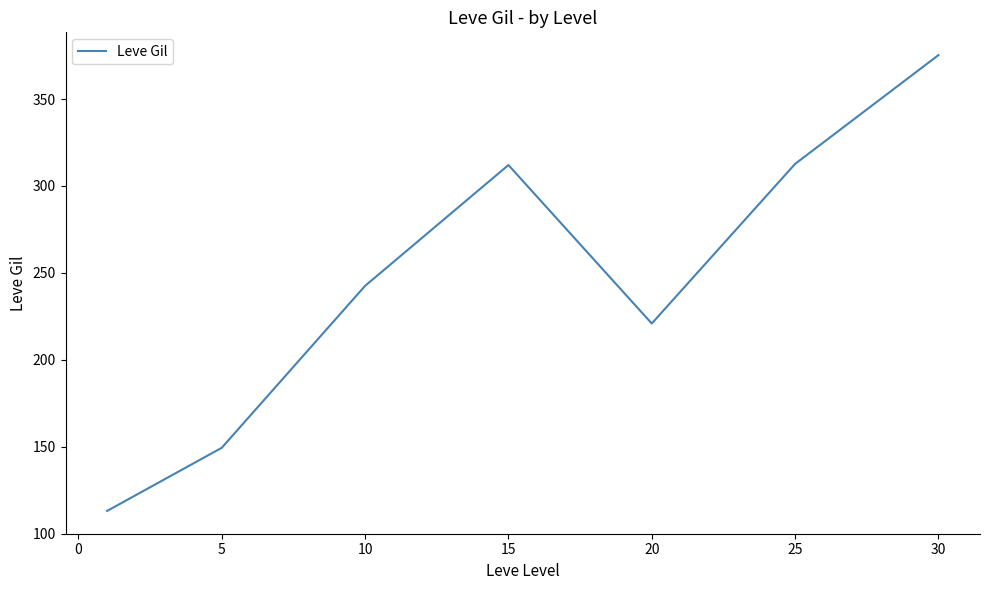

How many values exceed 242?

4